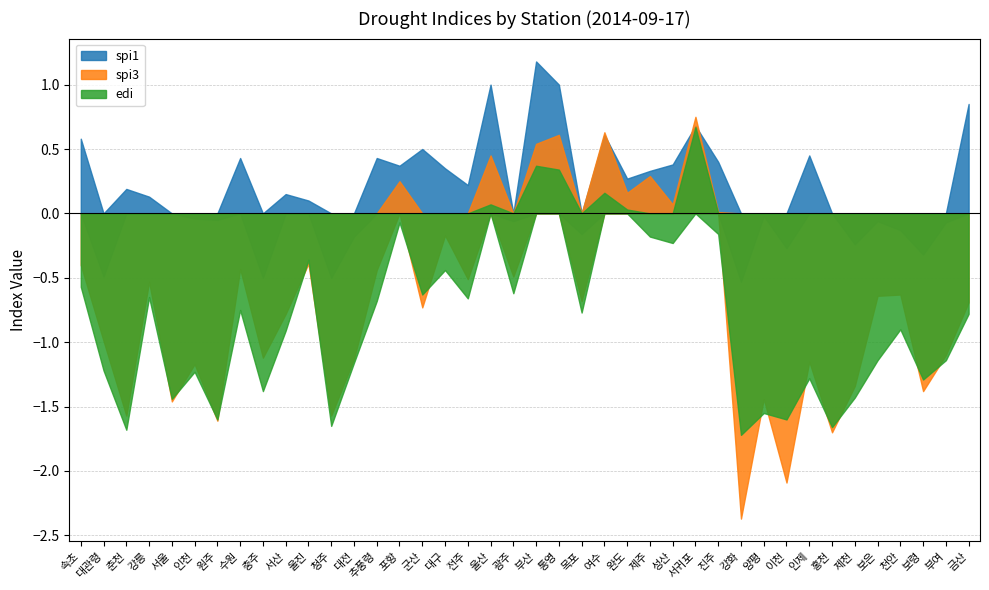

Where do spi1 and spi3 first cross each other?

목포 and 여수